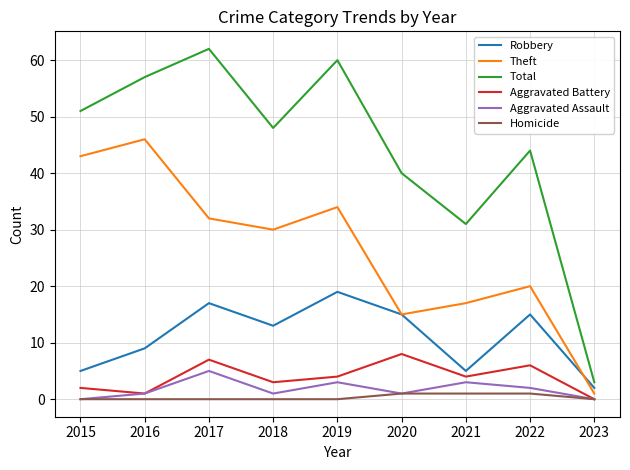

Reading right to left, extract all data points from this chart.

Robbery: 2	15	5	15	19	13	17	9	5
Theft: 1	20	17	15	34	30	32	46	43
Total: 3	44	31	40	60	48	62	57	51
Aggravated Battery: 0	6	4	8	4	3	7	1	2
Aggravated Assault: 0	2	3	1	3	1	5	1	0
Homicide: 0	1	1	1	0	0	0	0	0